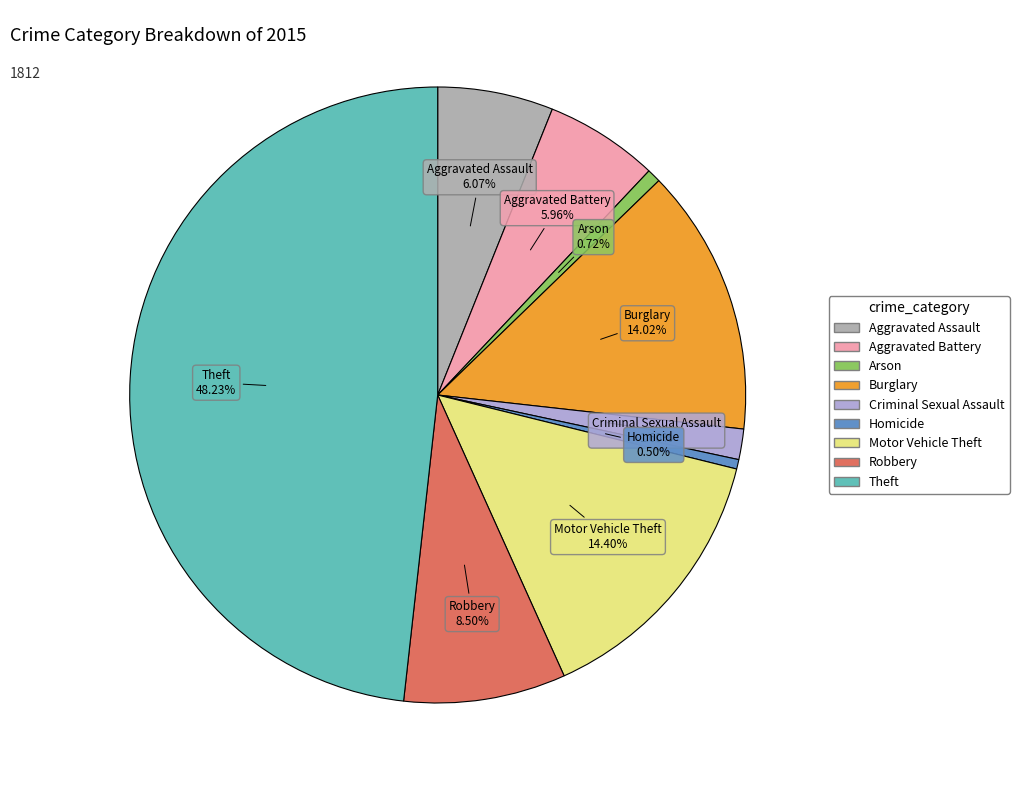

To the nearest percent, what is the difference between the Robbery and Criminal Sexual Assault slice percentages?

7%